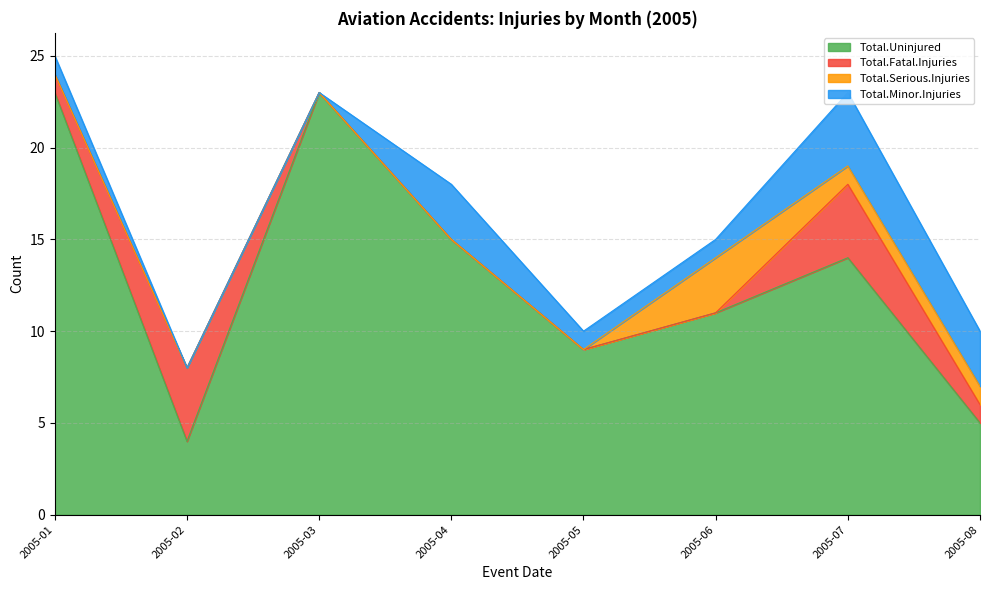

What is the highest value of the Total.Fatal.Injuries series?

4